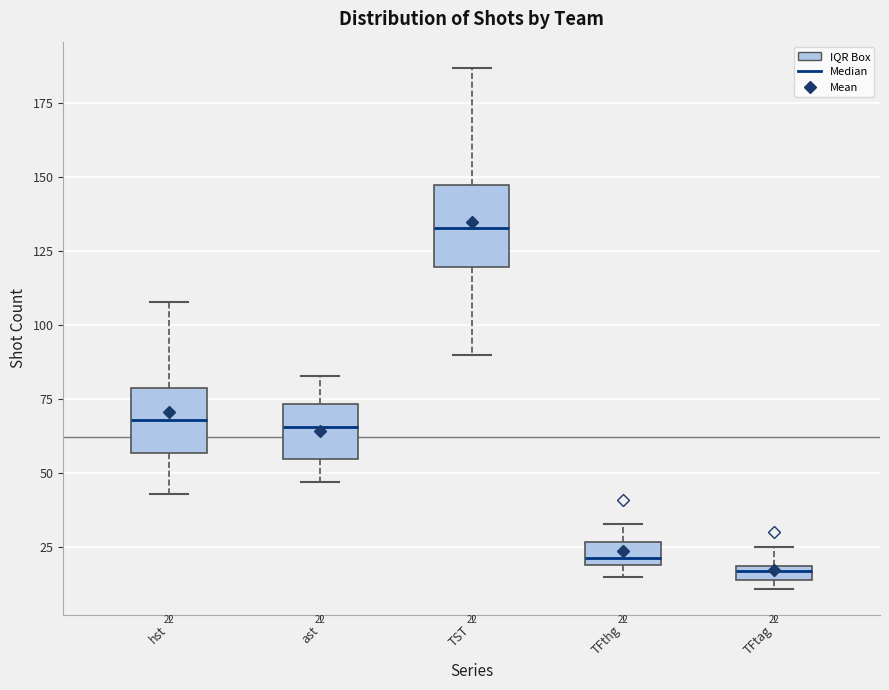

Comparing the boxes themselves (not the whiskers), which one is the tallest?

TST